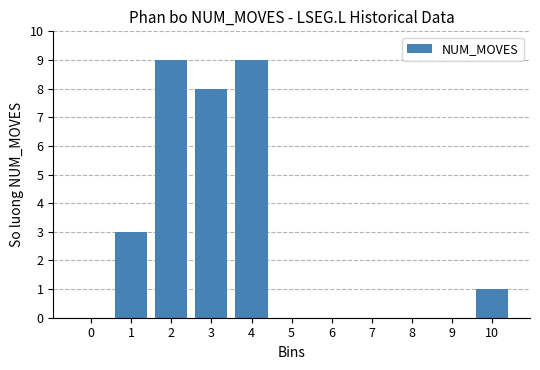

True or false: the data shows 0 at 5.

True